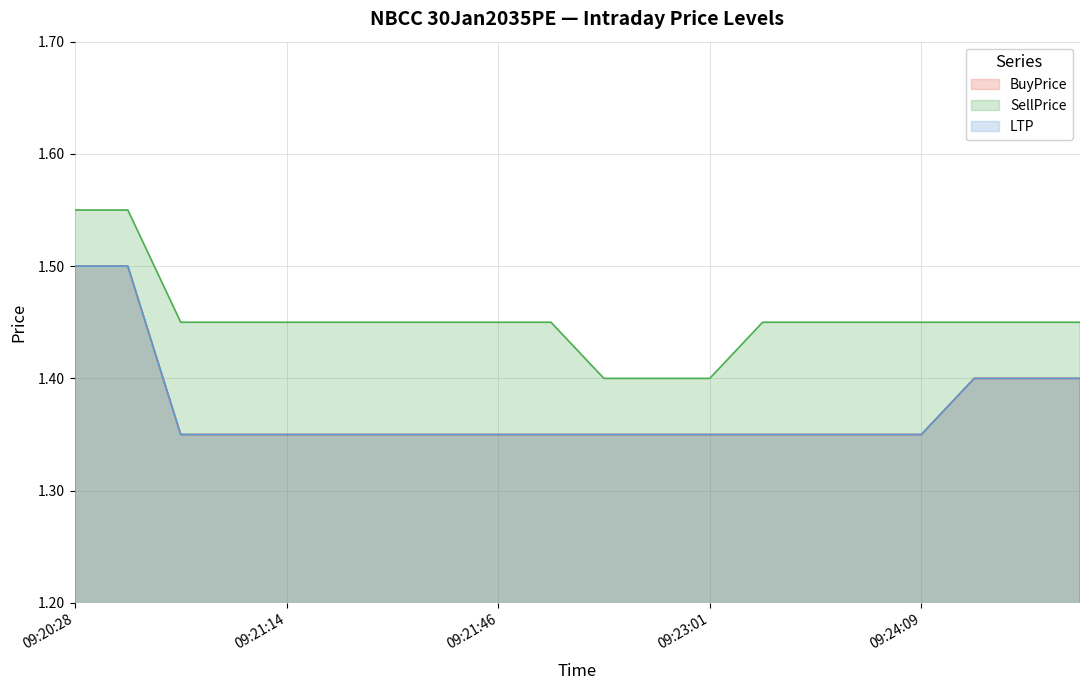

Reading left to right, transcribe all the data shown in this chart.

BuyPrice: 1.5	1.5	1.4	1.4	1.4	1.4	1.4	1.4	1.4	1.4	1.4	1.4	1.4	1.4	1.4	1.4	1.4	1.4	1.4	1.4
SellPrice: 1.6	1.6	1.4	1.4	1.4	1.4	1.4	1.4	1.4	1.4	1.4	1.4	1.4	1.4	1.4	1.4	1.4	1.4	1.4	1.4
LTP: 1.5	1.5	1.4	1.4	1.4	1.4	1.4	1.4	1.4	1.4	1.4	1.4	1.4	1.4	1.4	1.4	1.4	1.4	1.4	1.4